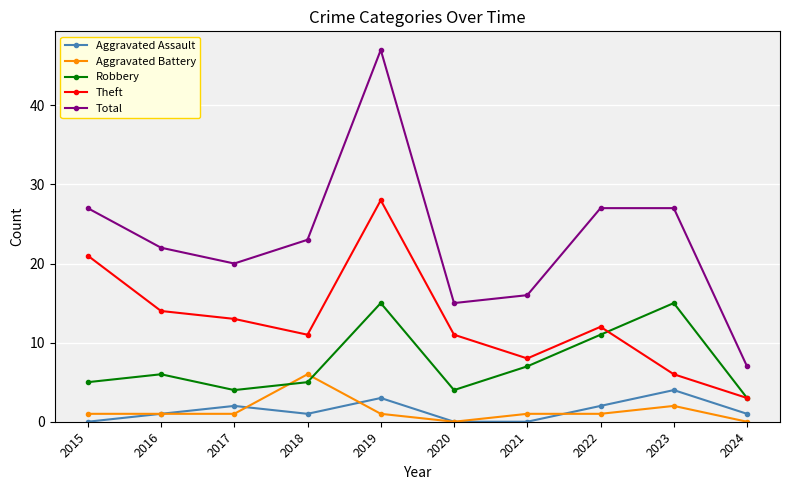

List the series in order of their peak value, highest first.

Total, Theft, Robbery, Aggravated Battery, Aggravated Assault